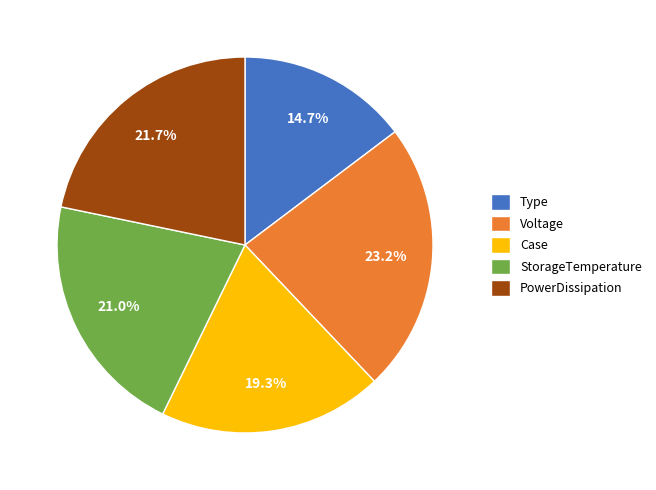

What percentage do Voltage and StorageTemperature together represent?

44.2%